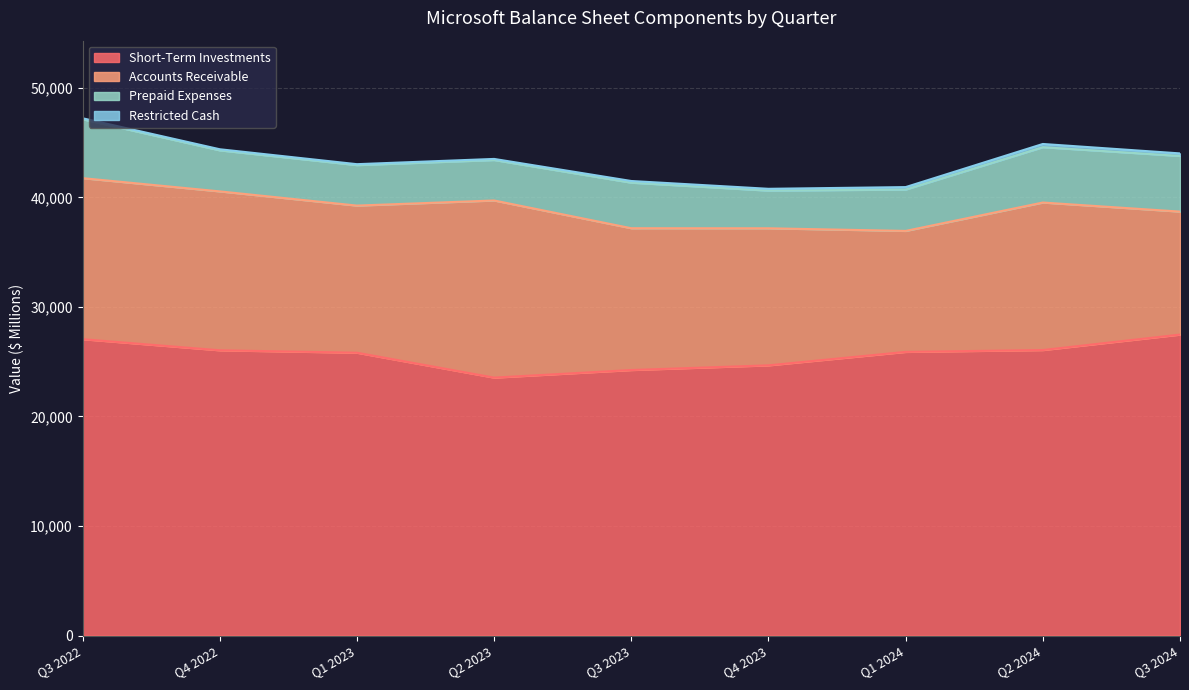

List the series in order of their peak value, highest first.

Short-Term Investments, Accounts Receivable, Prepaid Expenses, Restricted Cash